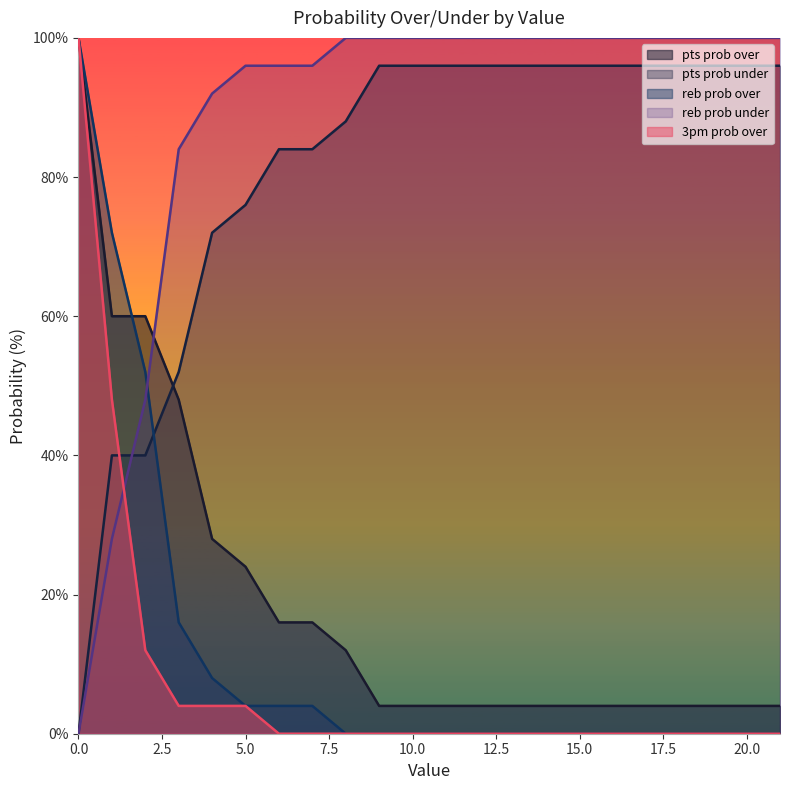

The 3pm prob over series shows -66 at 17. True or false?

False